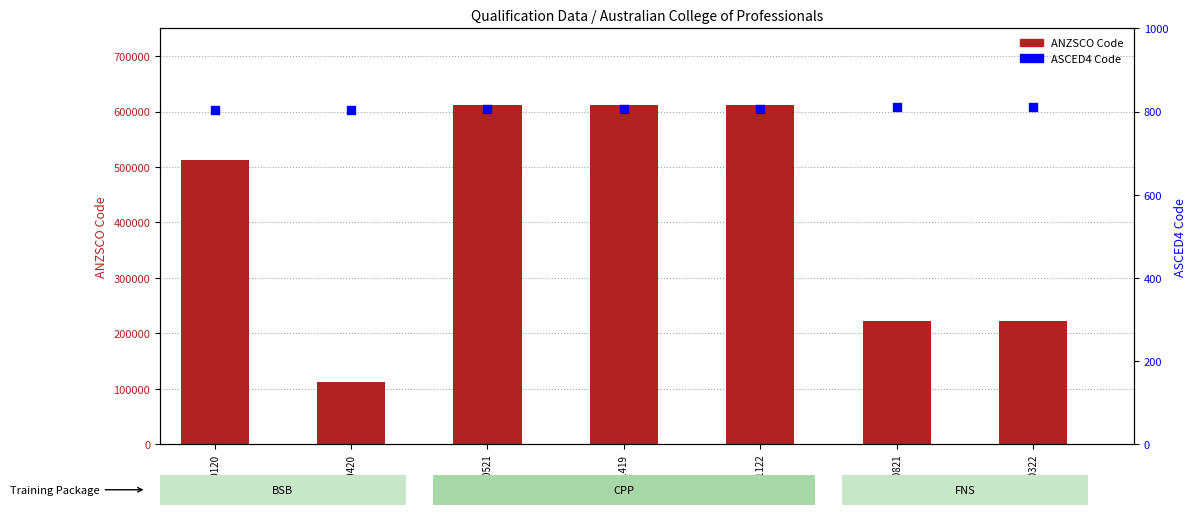

What are all the series names shown in the legend?

ANZSCO Code, ASCED4 Code